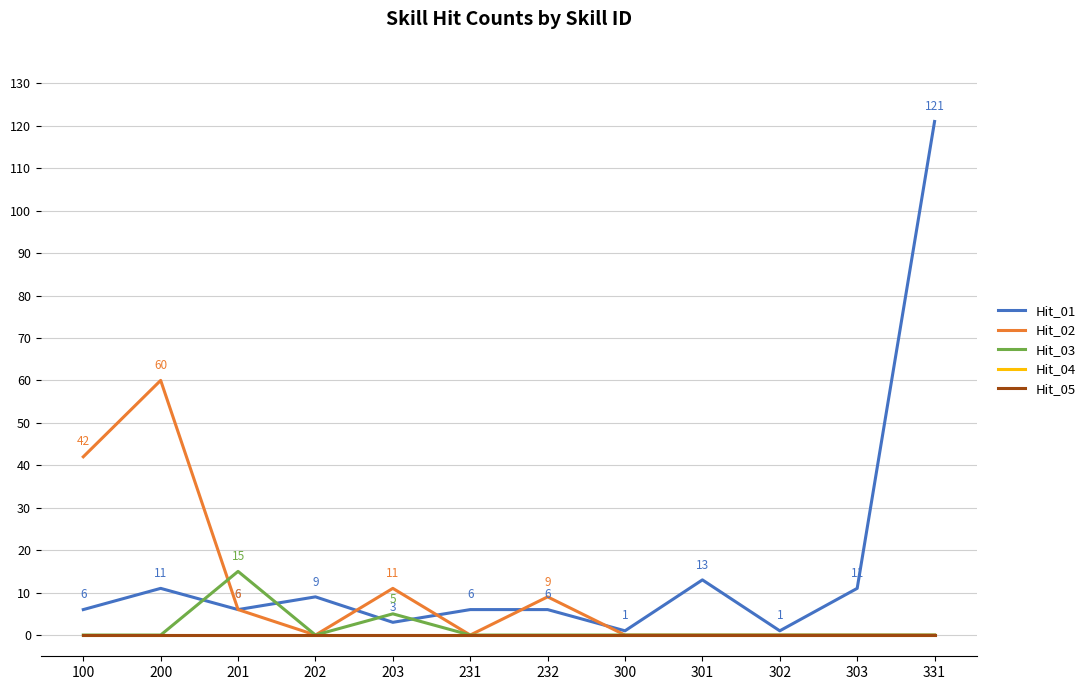

At which label does Hit_05 reach its minimum?

100